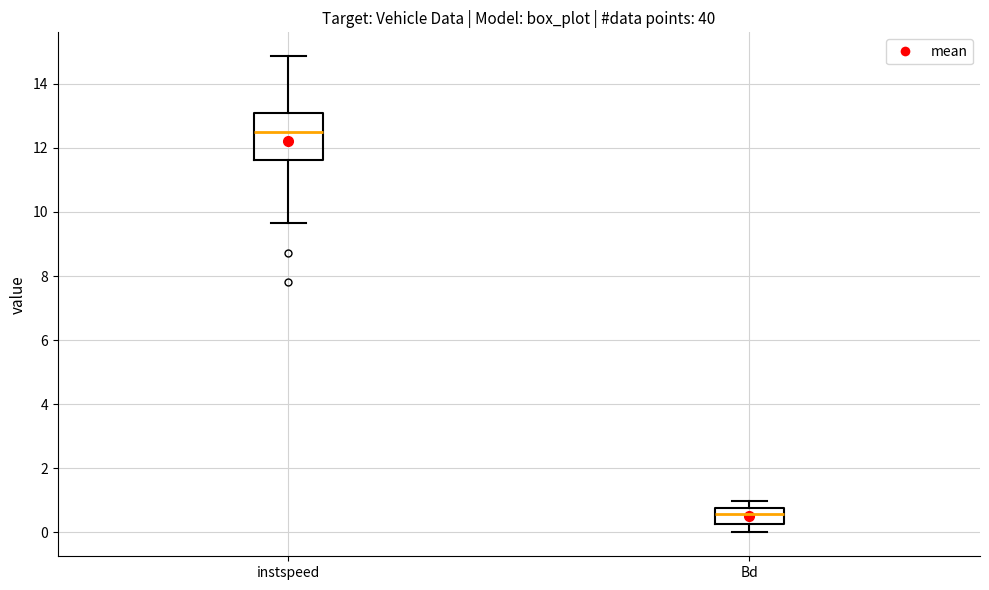

Comparing the boxes themselves (not the whiskers), which one is the tallest?

instspeed